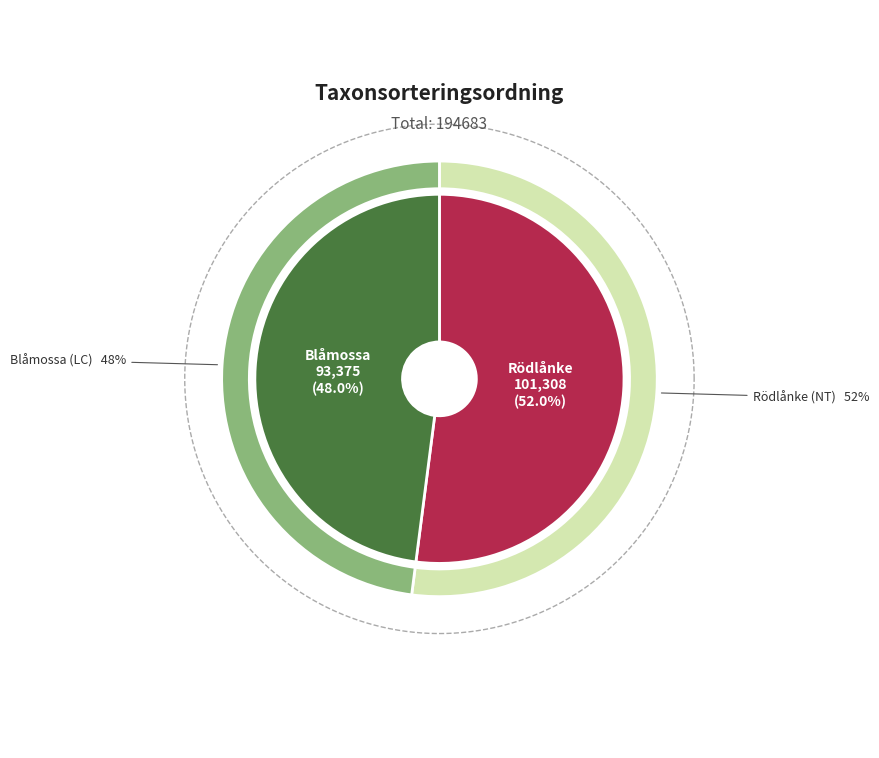

How many slices are in this pie chart?

2